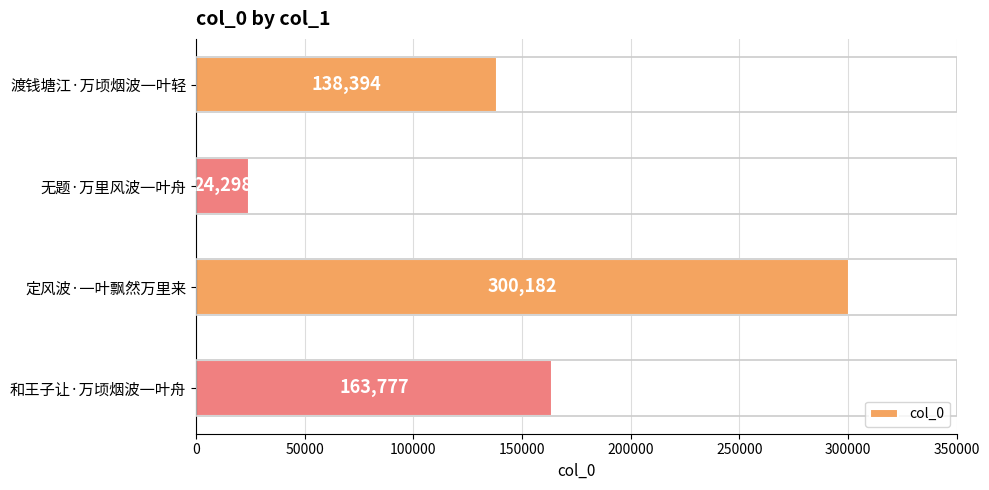

Reading top to bottom, extract all data points from this chart.

138394	24298	300182	163777